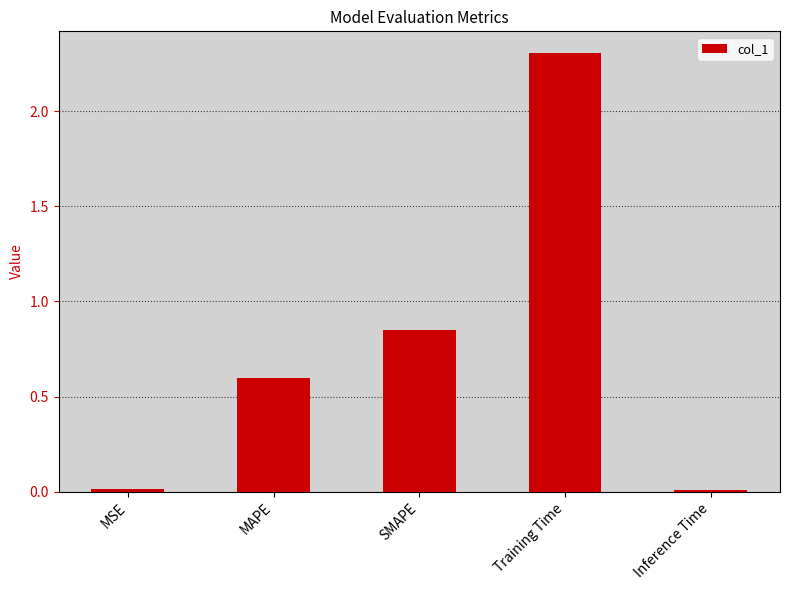

What value does the data have at MAPE?

0.6